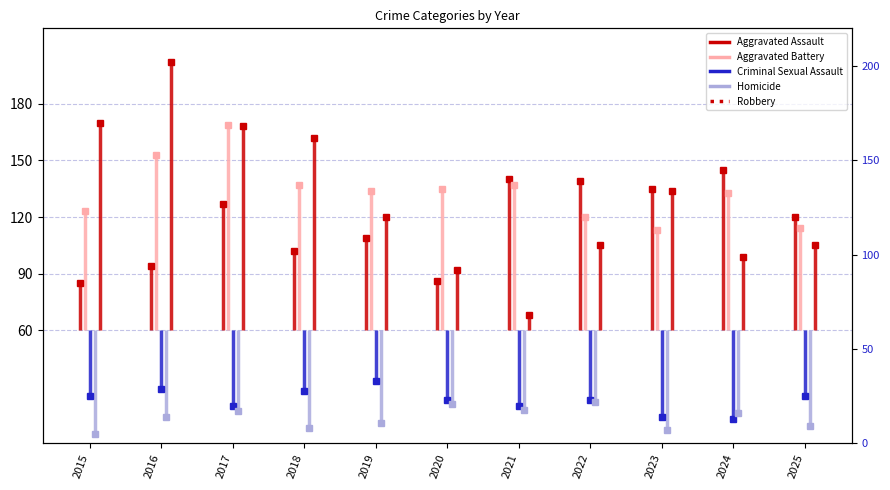

How many distinct data groups are displayed?

5